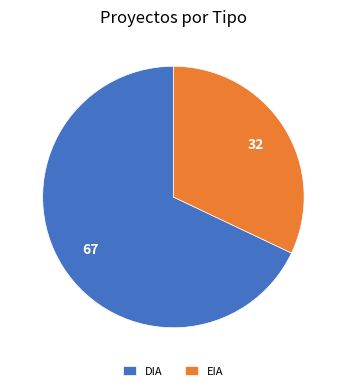

What is the majority slice?

DIA